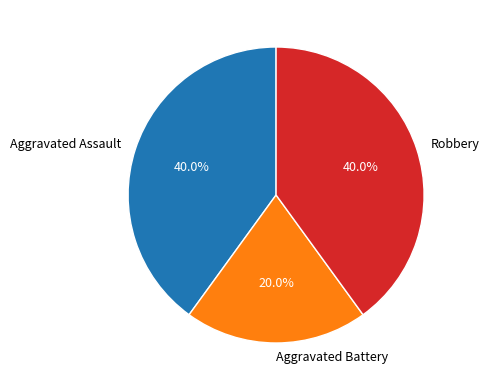

How many slices are in this pie chart?

3